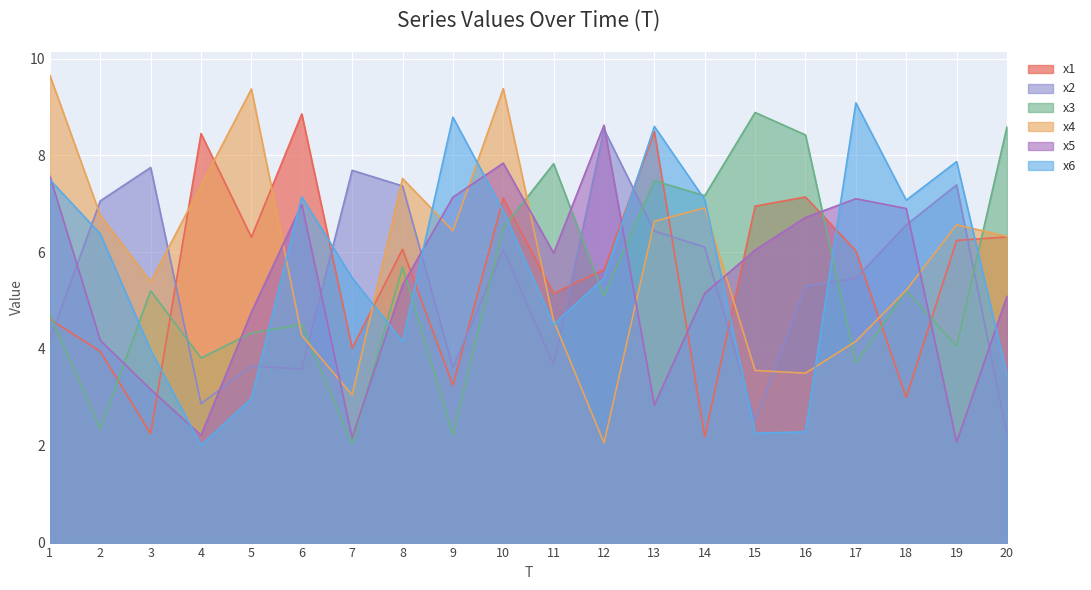

Which has a higher value, 6 or 3?

6